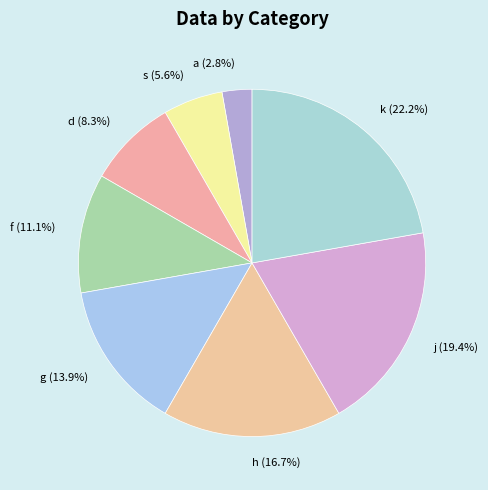

What portion of the pie excludes d?

91.7%